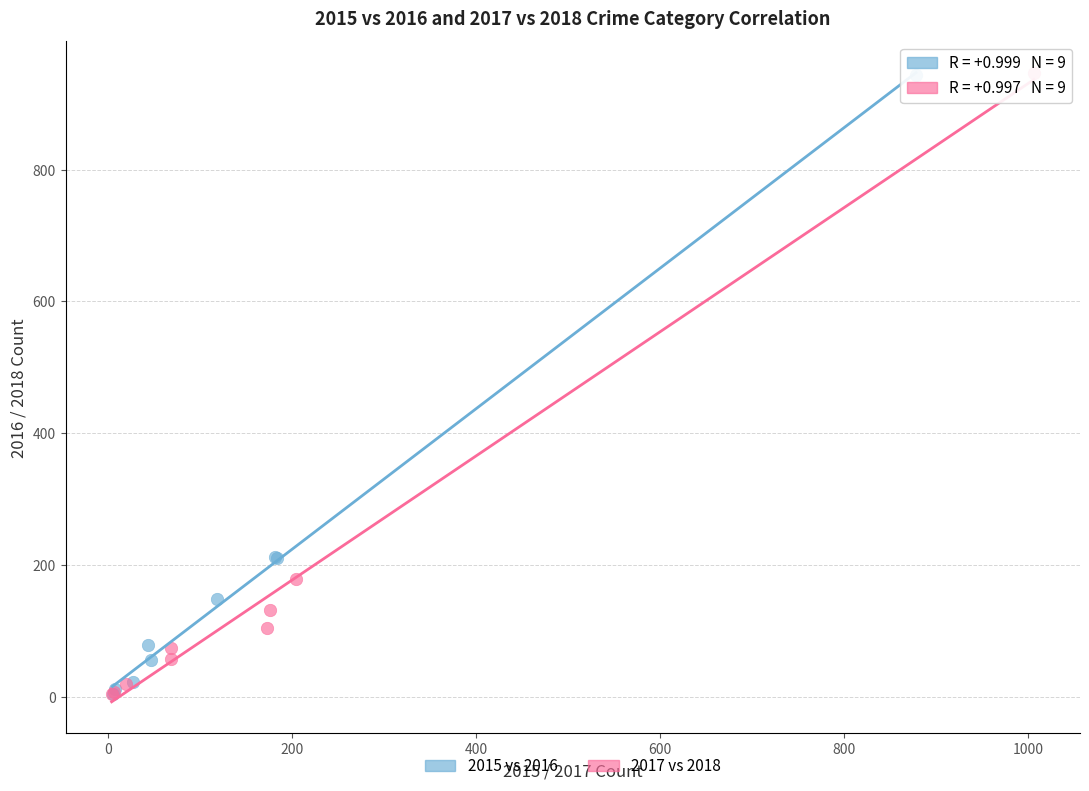

Which series has the widest spread of Y values?

2017 vs 2018